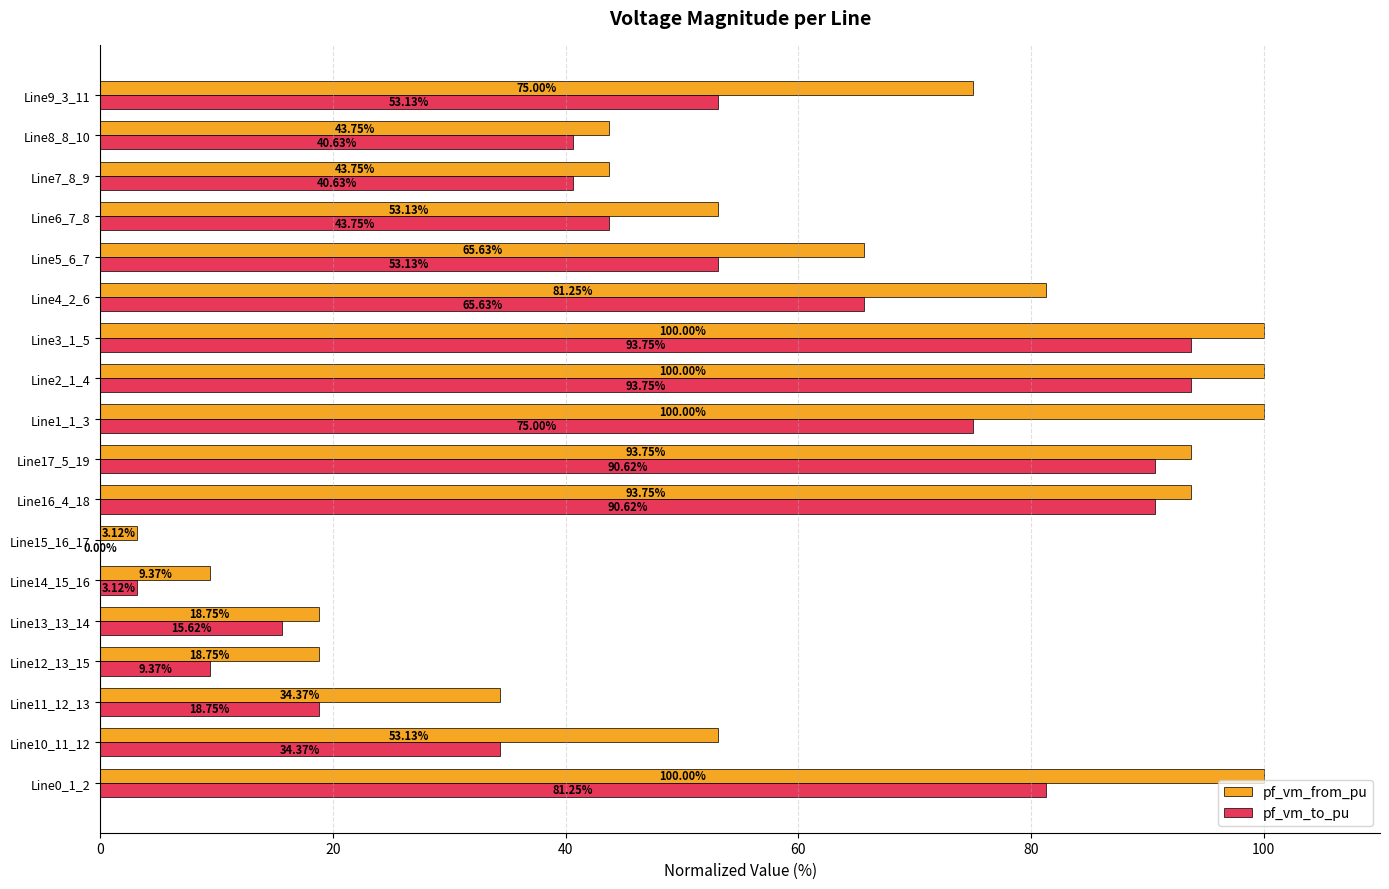

Which series has the largest total across all categories?

pf_vm_from_pu